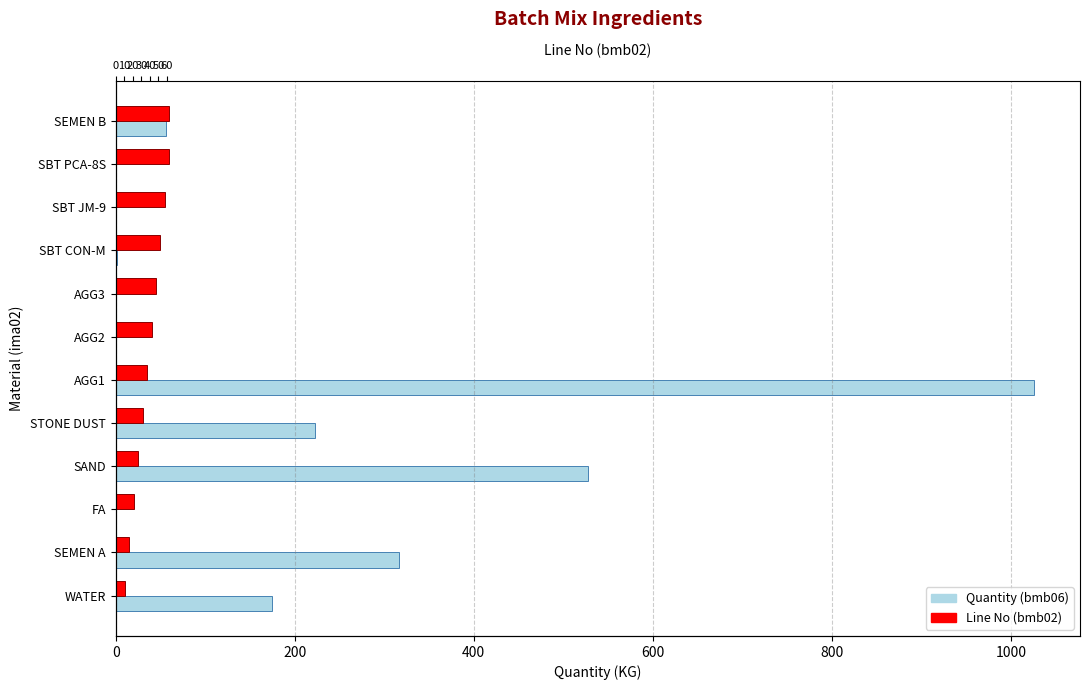

How many Line No (bmb02) values are between 25 and 55?

7